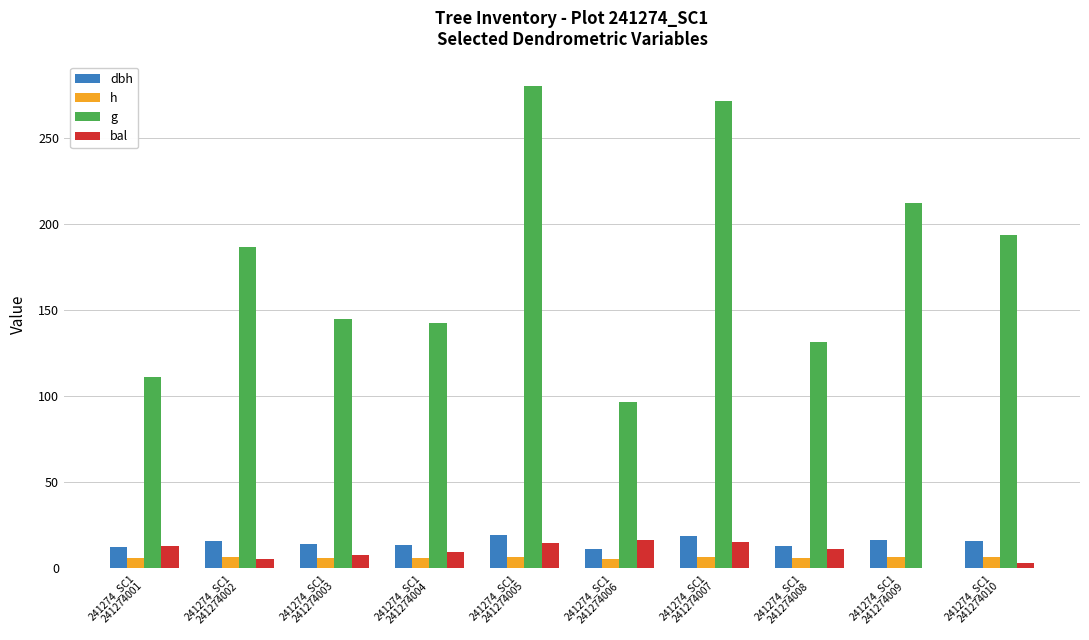

Which series has the largest total across all categories?

g